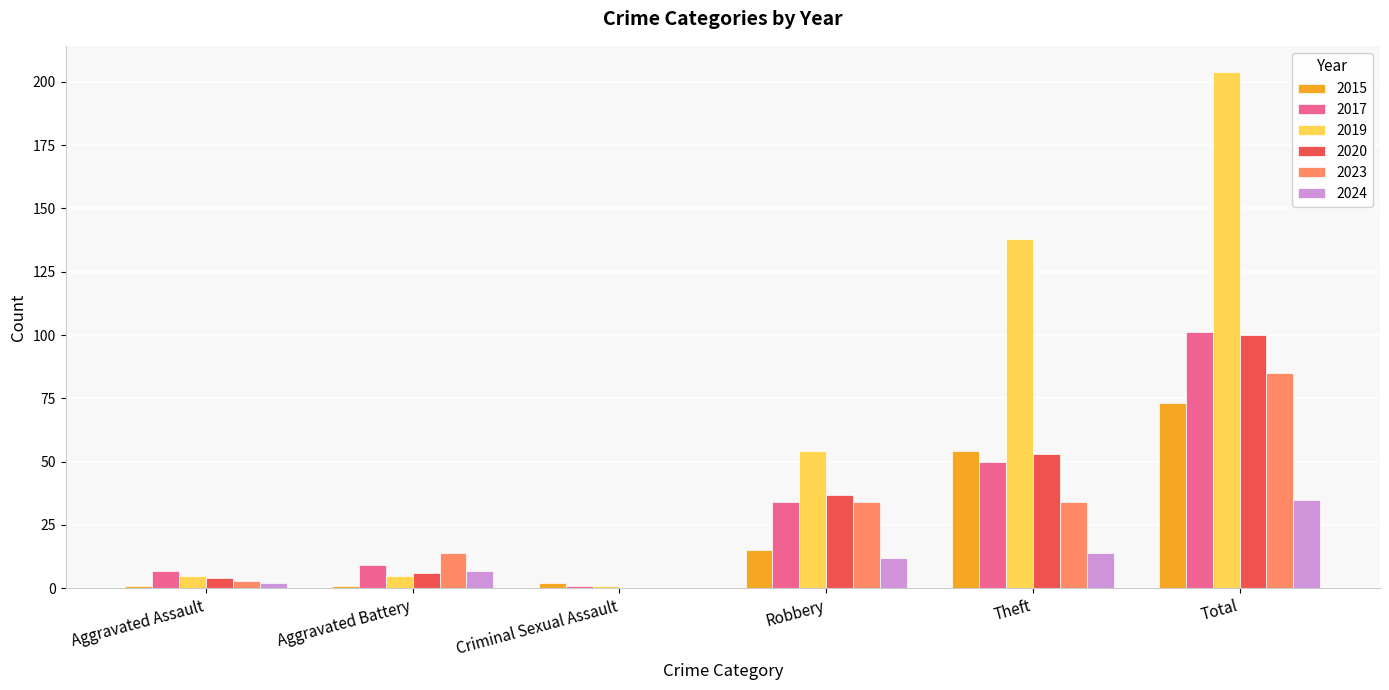

What is the difference between the 2024 values at Total and Aggravated Battery?

28